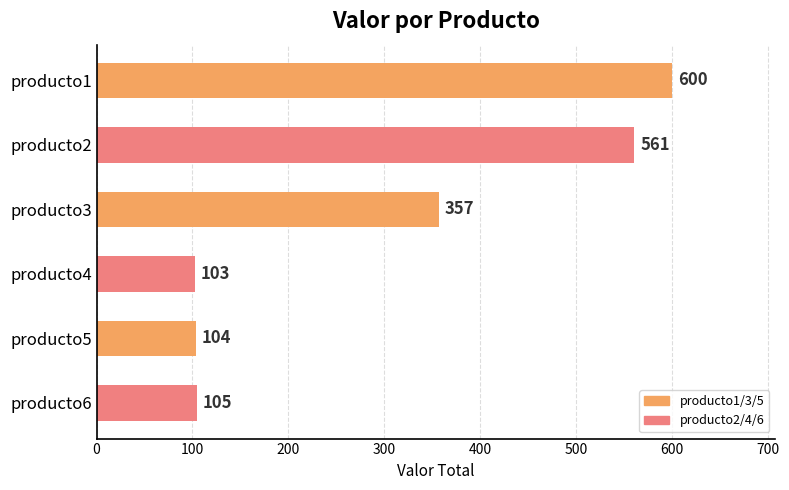

How many bars are there in total?

6